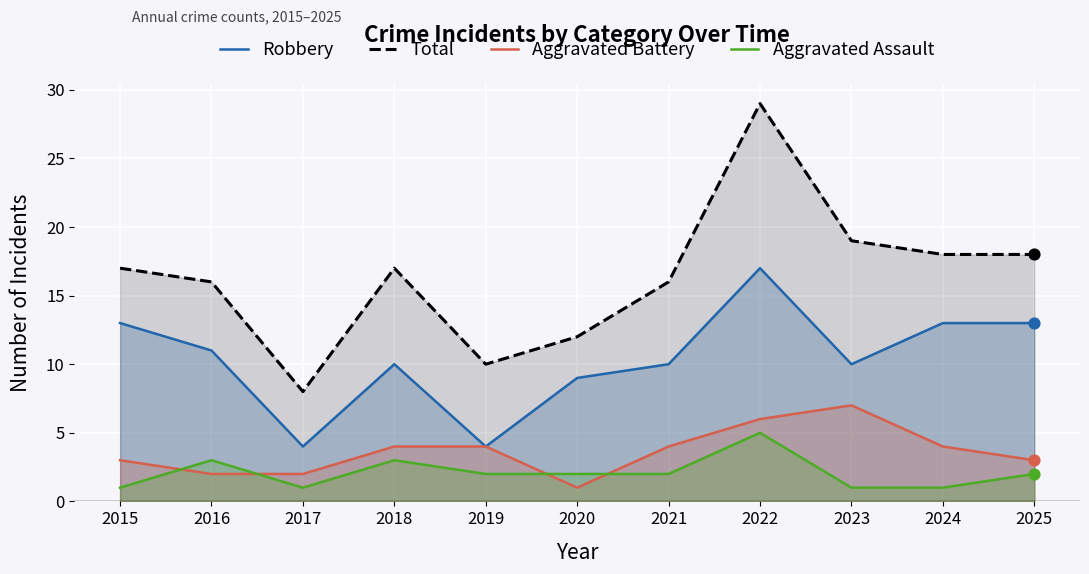

Which series has the largest Y range (max minus min)?

Total